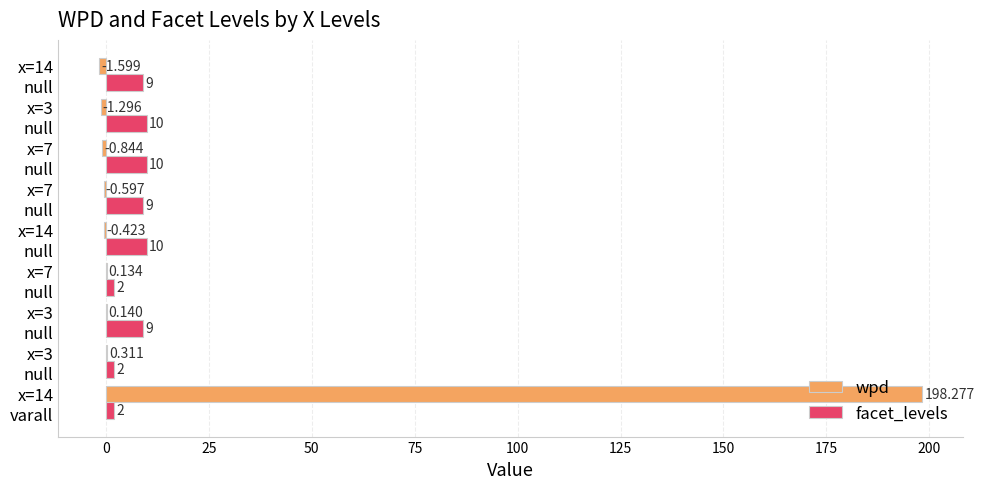

Rank the series by their average value, from highest to lowest.

wpd, facet_levels